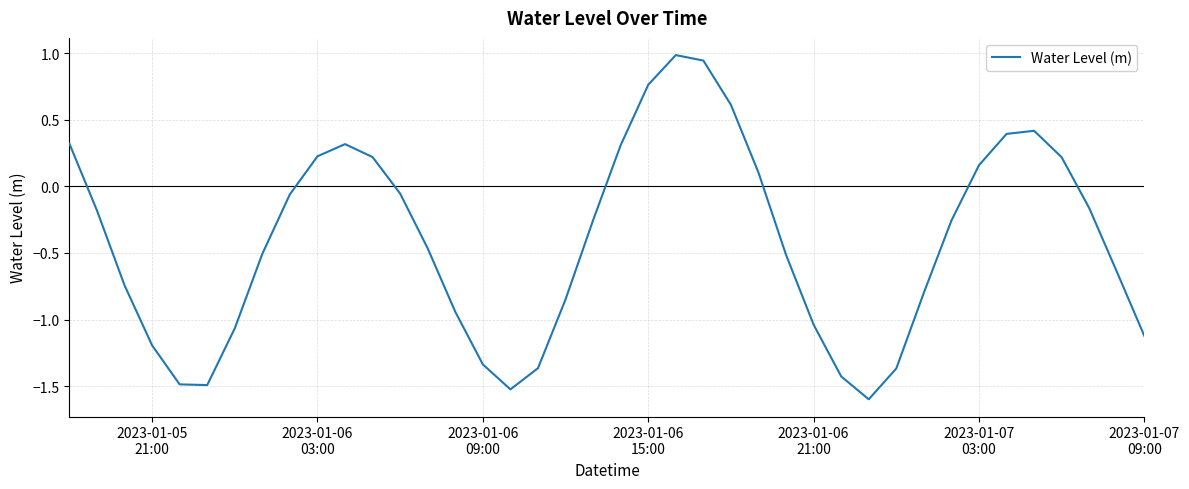

What is the minimum value shown in the chart?

-1.6